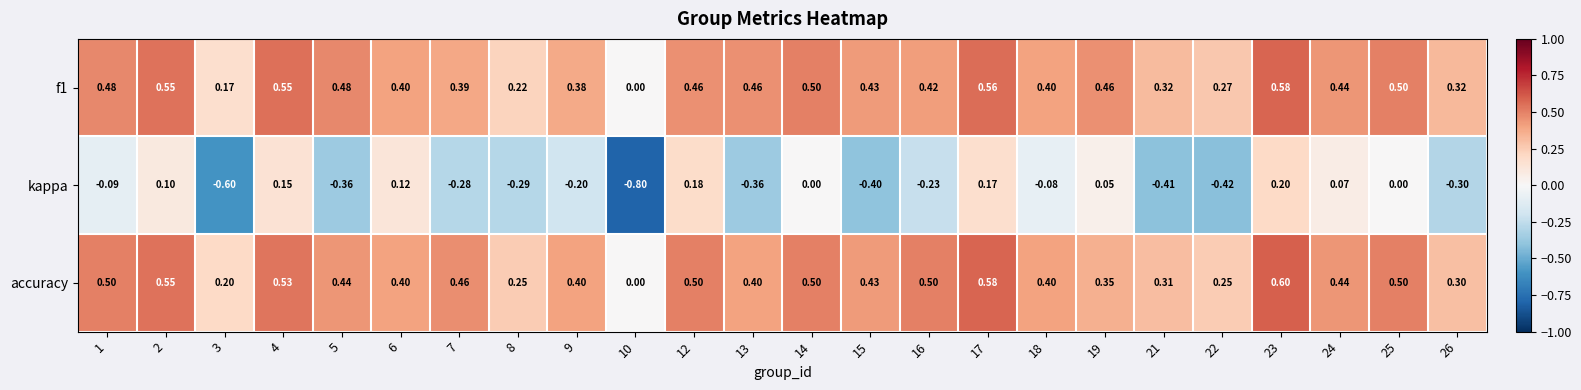

Which series changed the most between 1 and 13?

kappa